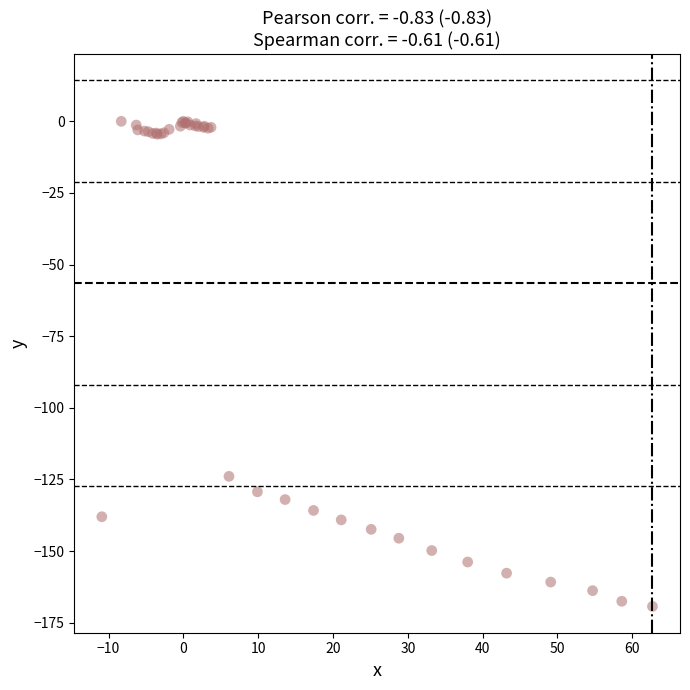

What Y value in the scatter plot is closest to -84?

-123.9